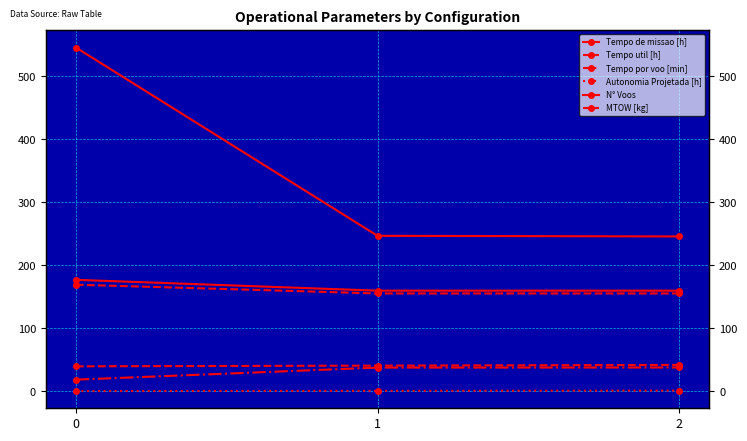

True or false: Tempo por voo [min] has a value of 10.8 at 0.

False